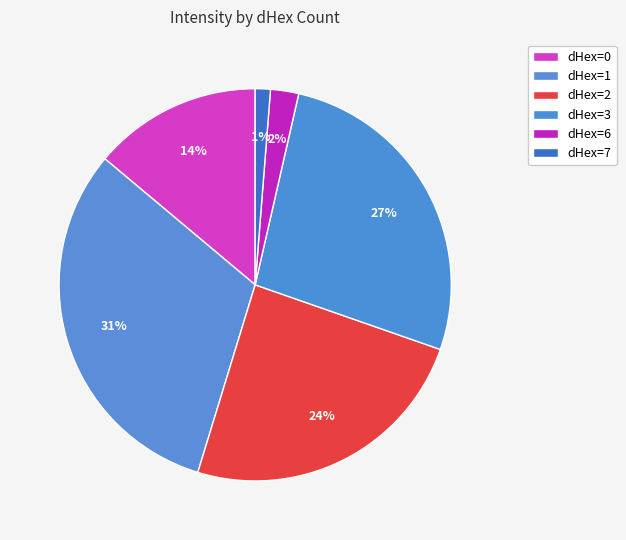

Is there any slice that represents more than half of the pie?

No